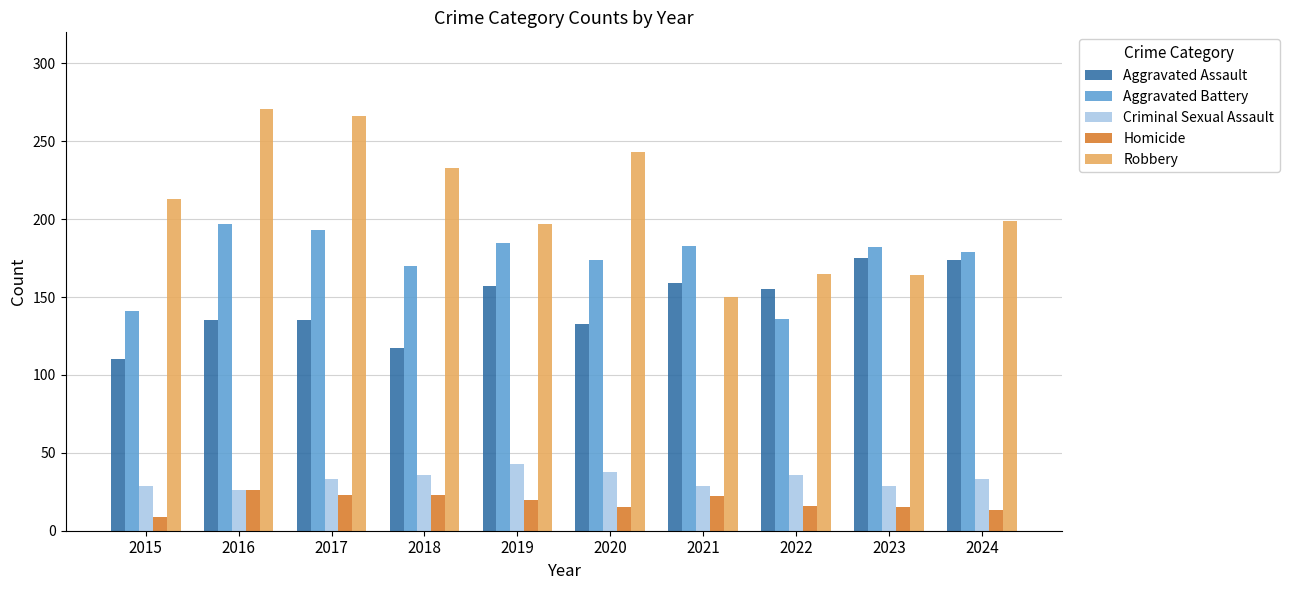

Which series has the largest range (max minus min)?

Robbery